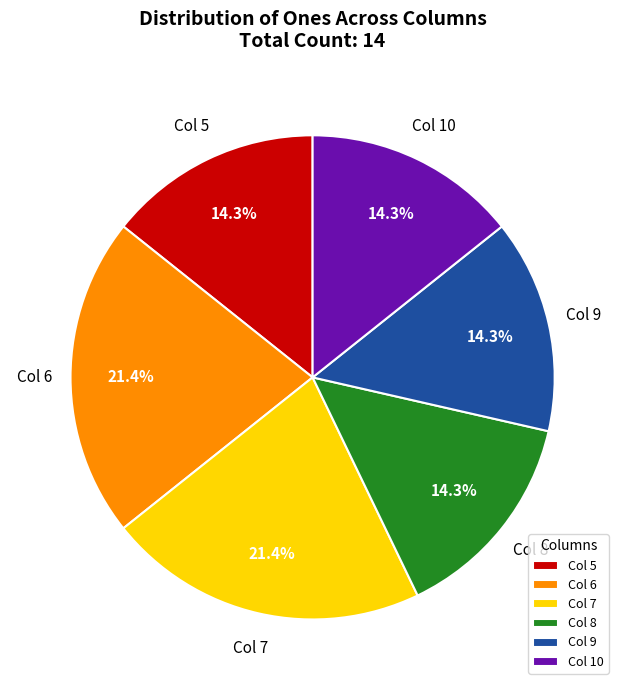

What percentage do Col 6 and Col 10 together represent?

35.7%